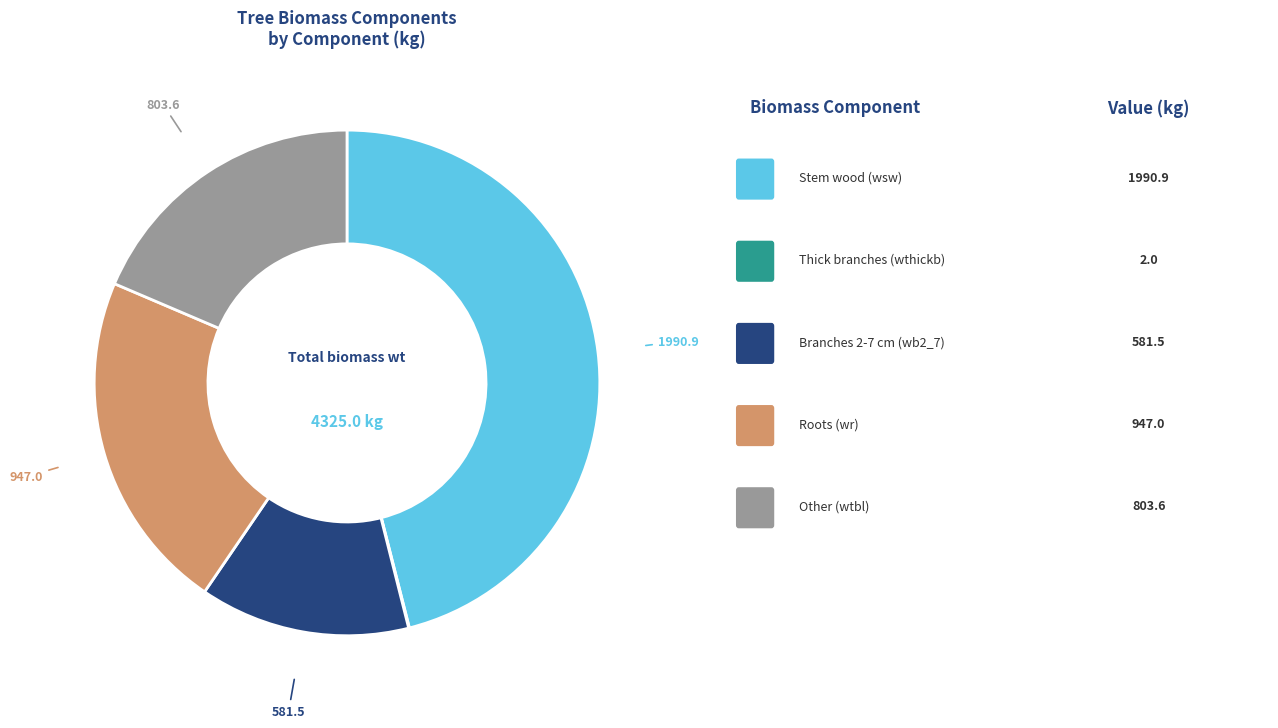

Does any single category account for the majority?

No